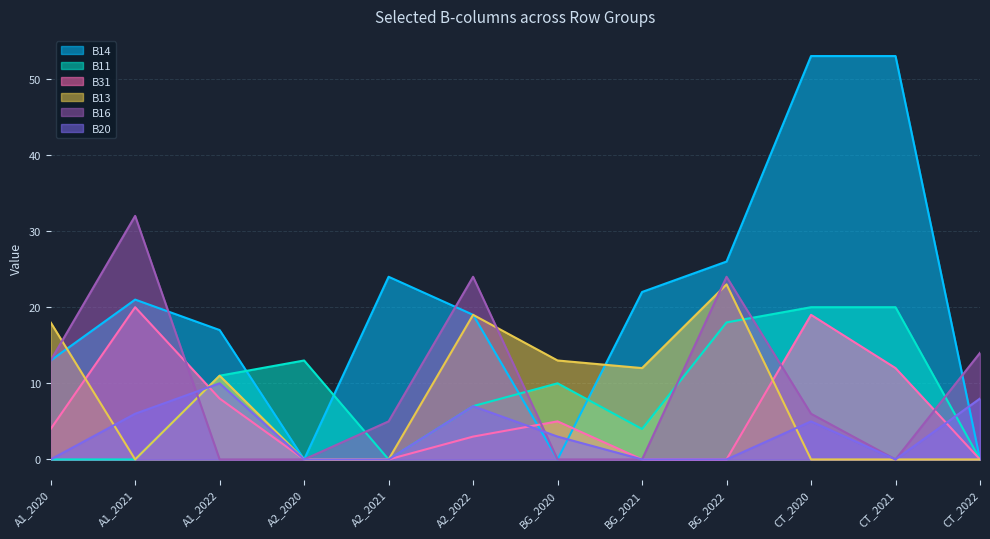

How many lines are shown in the chart?

6